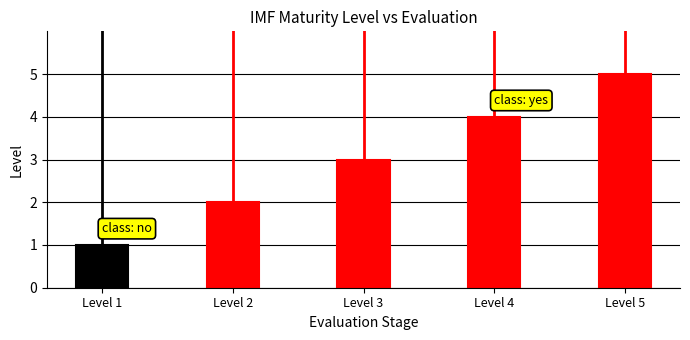

Is it true that vline_Level 5 equals 0 at Level 5?

False